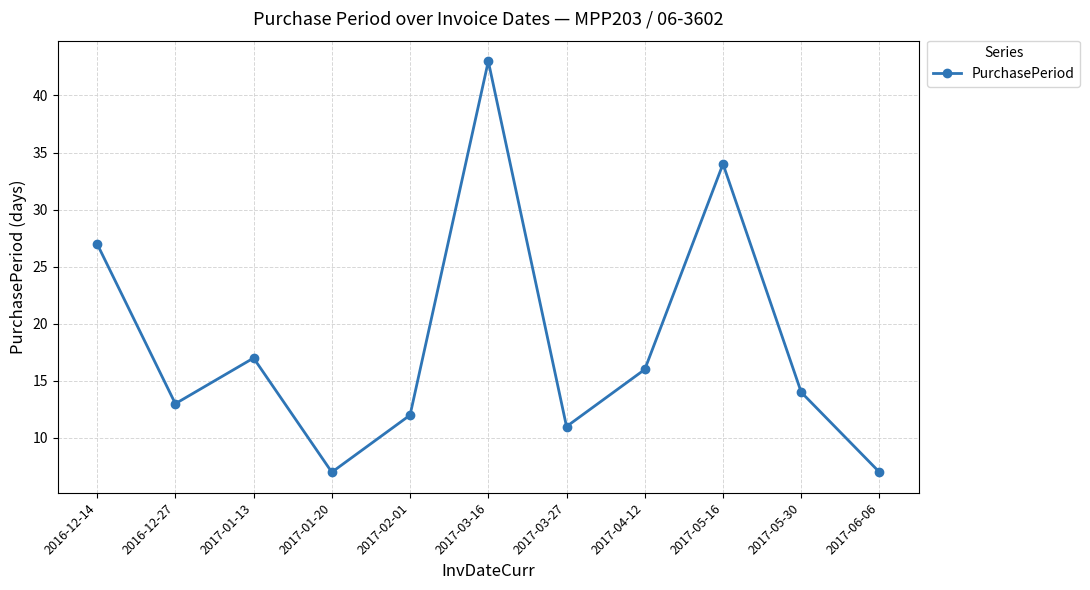

Where is the data nearest to the value 25?

2016-12-14